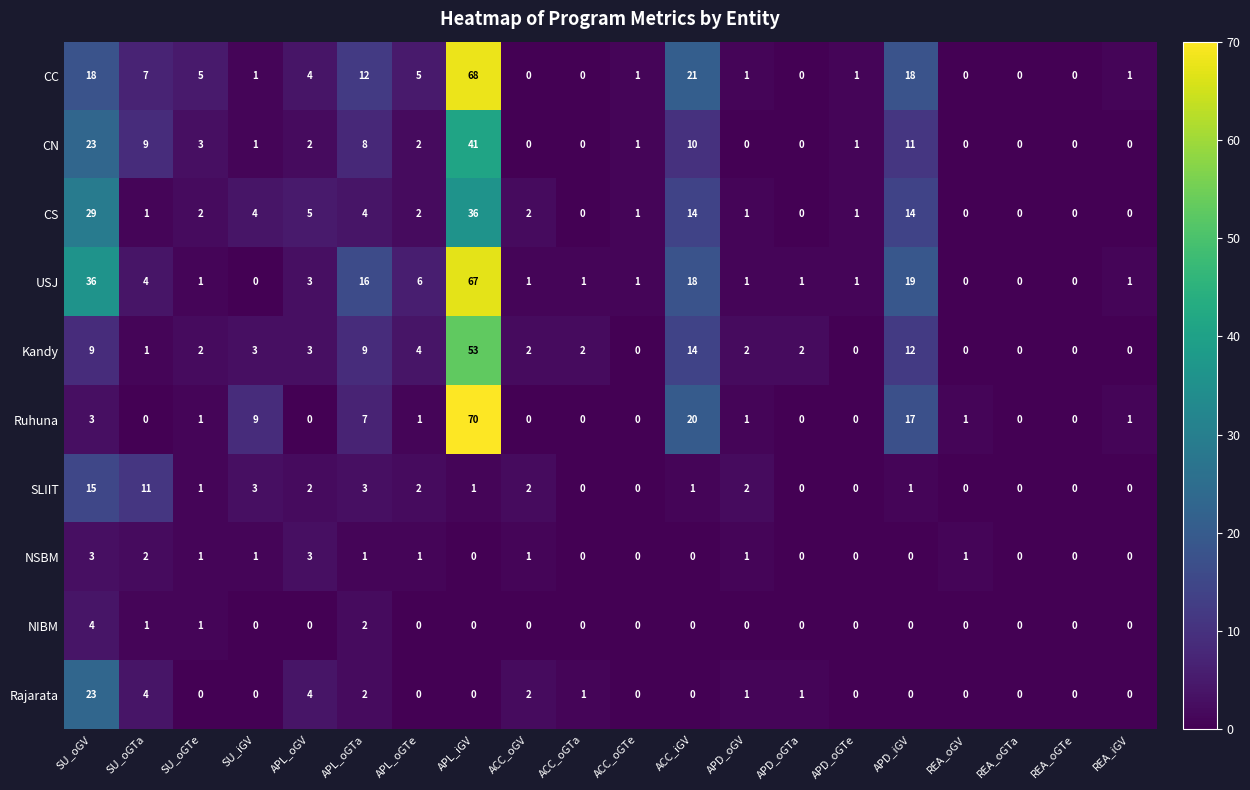

Is it true that Ruhuna equals 2 at SU_oGTe?

False